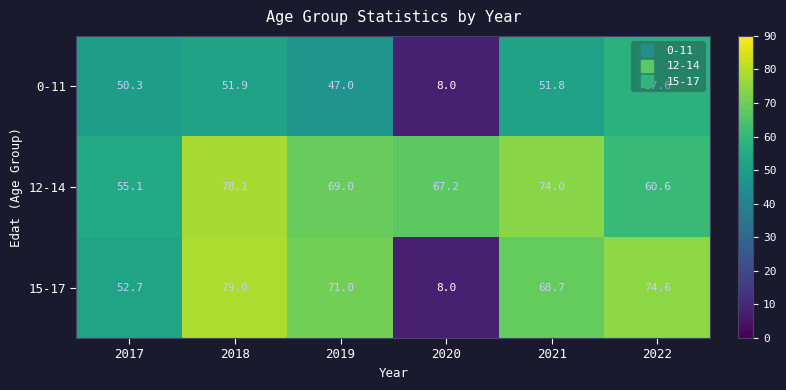

List the series in order of their peak value, lowest first.

0-11, 12-14, 15-17